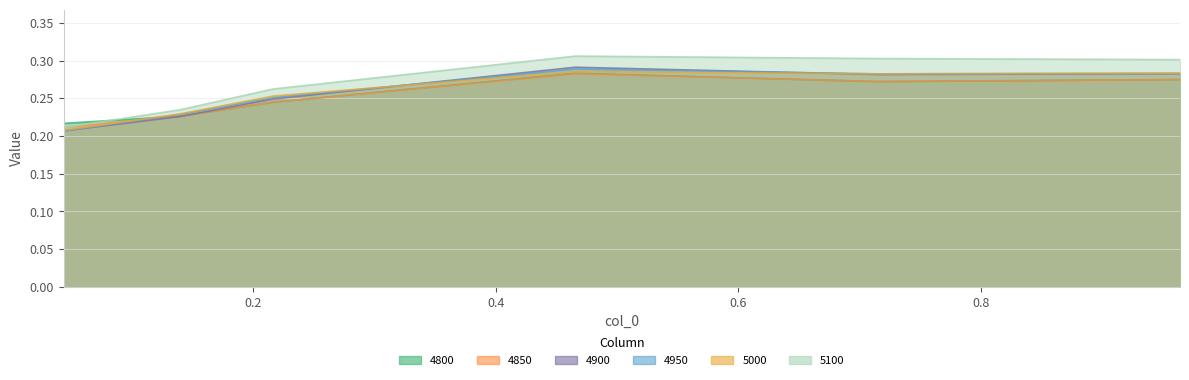

At how many categories does at least one series exceed 0?

6